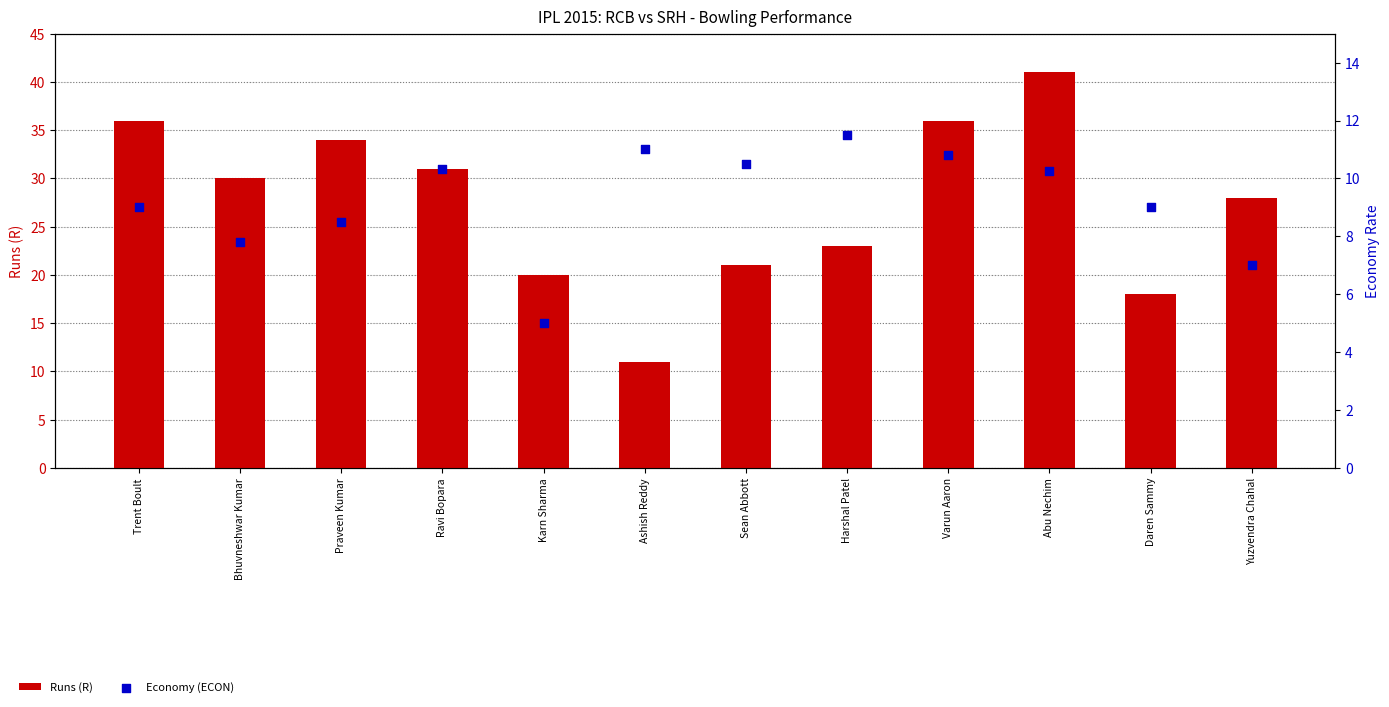

What are all the series names shown in the legend?

Runs (R), Economy (ECON)